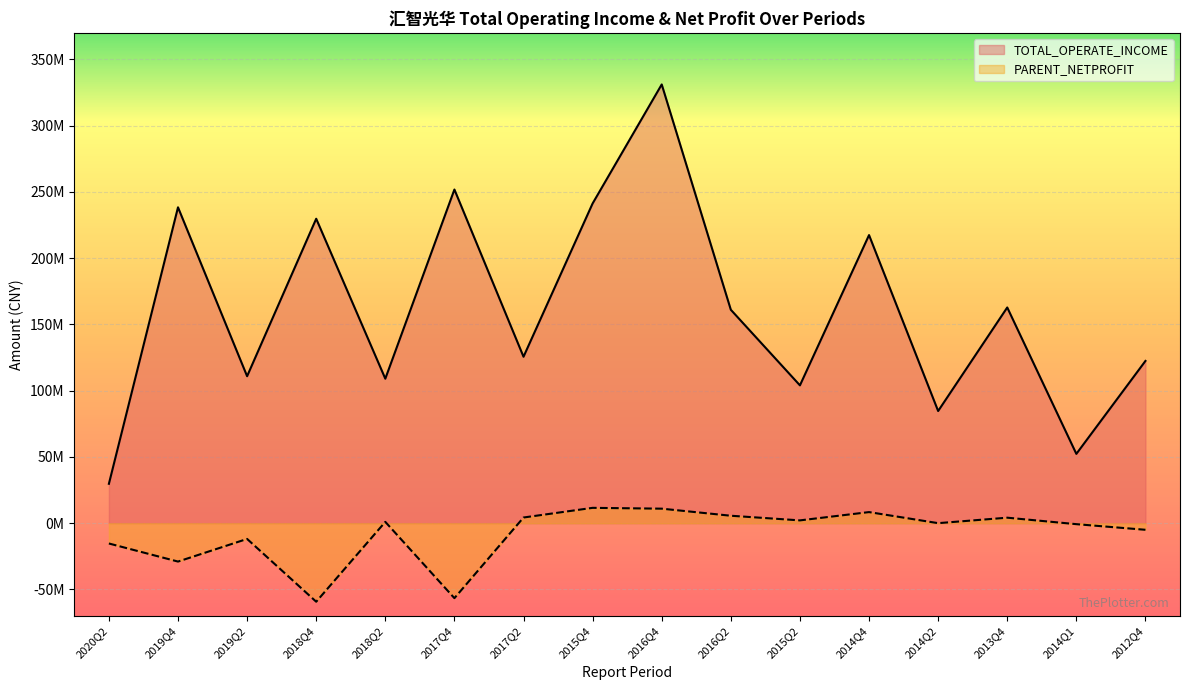

What is the total value across all series at 2015Q2?

106170640.9